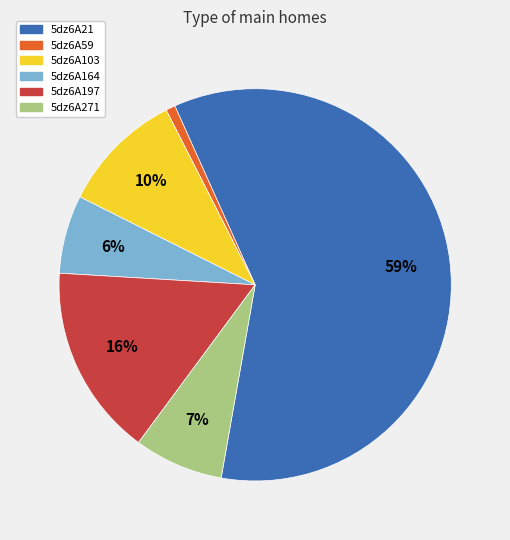

True or false: 5dz6A197 accounts for 21% of the total.

False